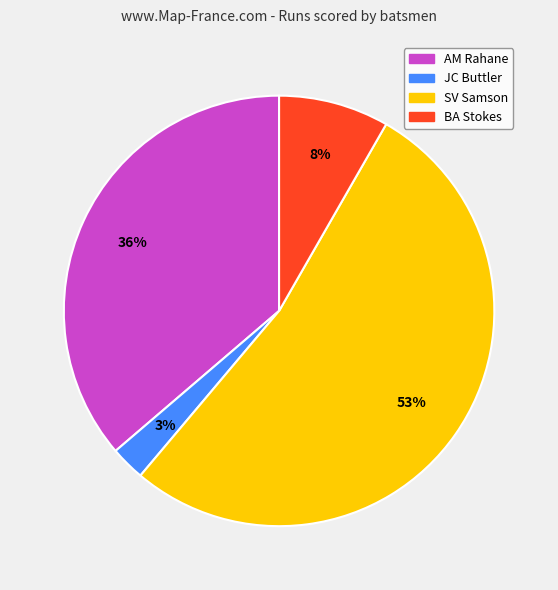

To the nearest percent, what is the difference between the largest and smallest slice percentages?

50%